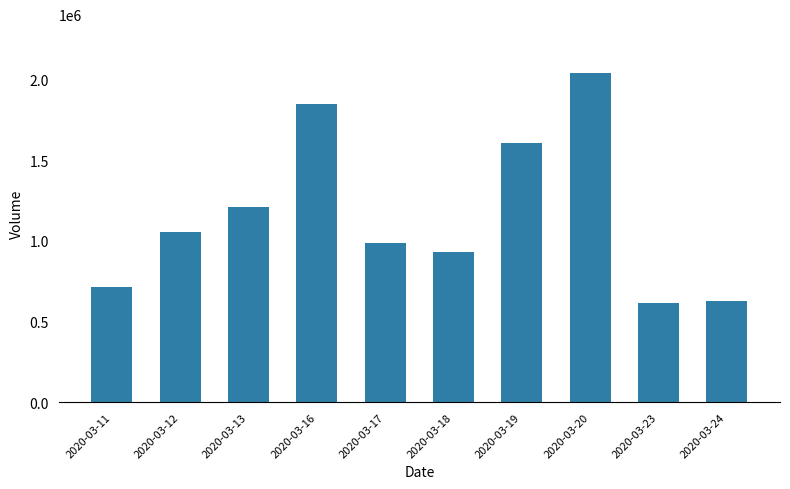

What is the difference between the maximum and minimum values?

1421000